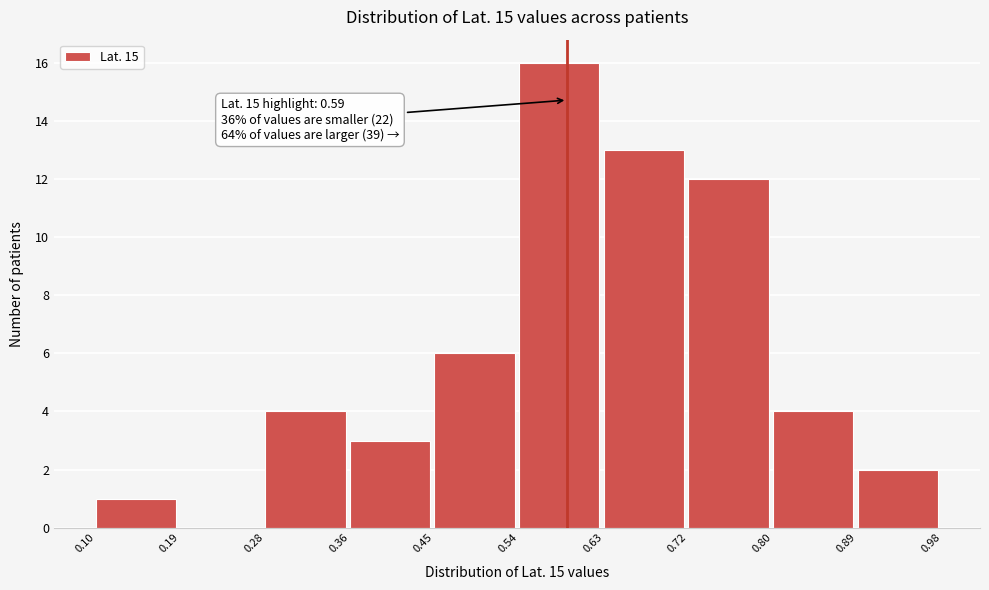

Which range on the x-axis has the tallest bar?

0.54 to 0.63